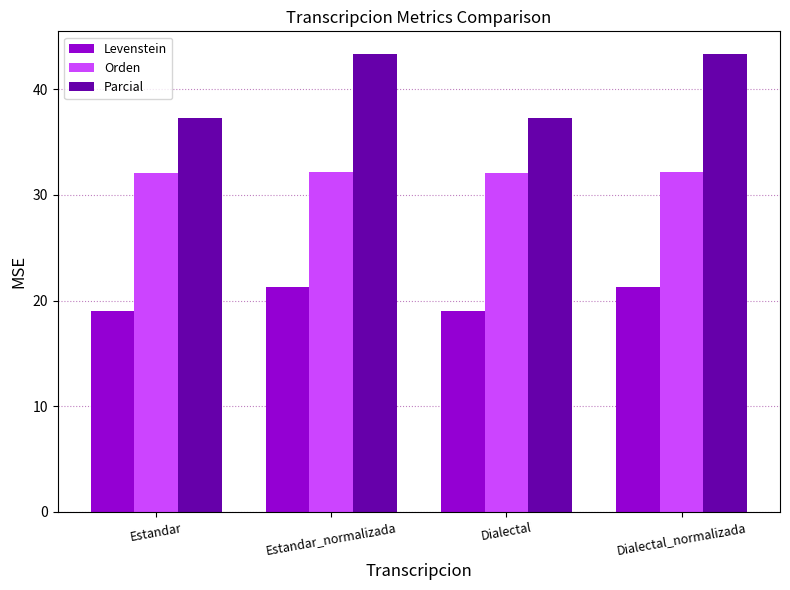

True or false: Parcial has a value of 43.3 at Dialectal_normalizada.

True